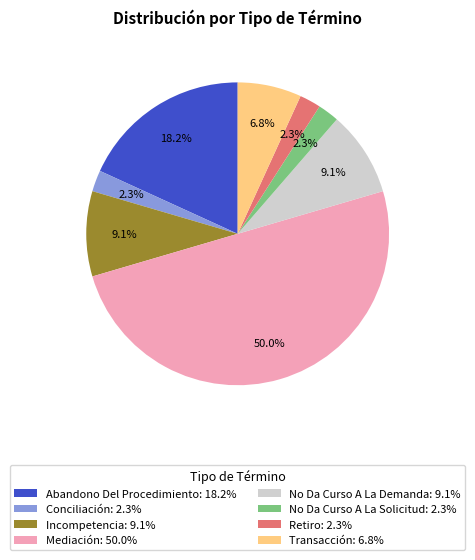

Combined, do Incompetencia and No Da Curso A La Solicitud account for over 50%?

No